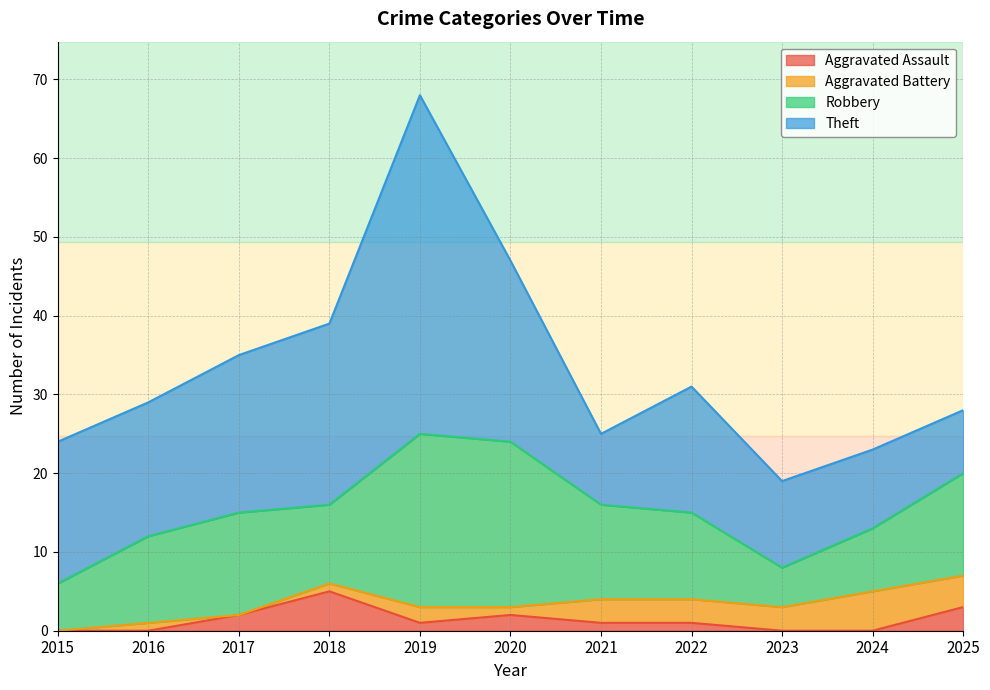

How many Aggravated Assault values are between 0 and 2?

9